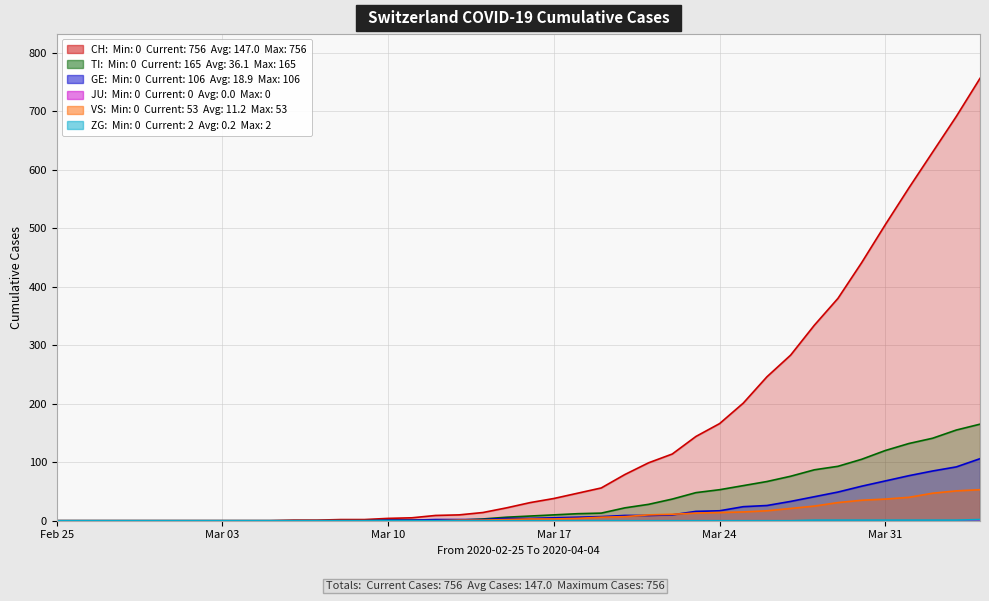

The value of TI at 2020-03-04 is 0. True or false?

True